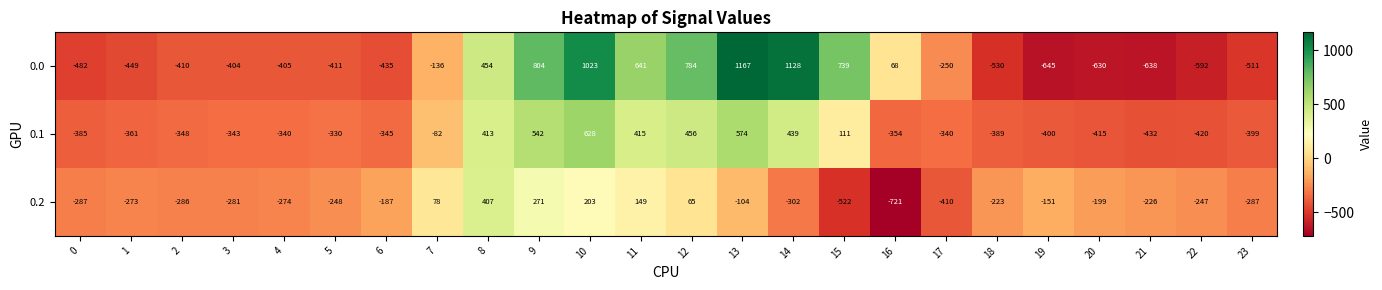

Which series has the widest spread of values?

0.0